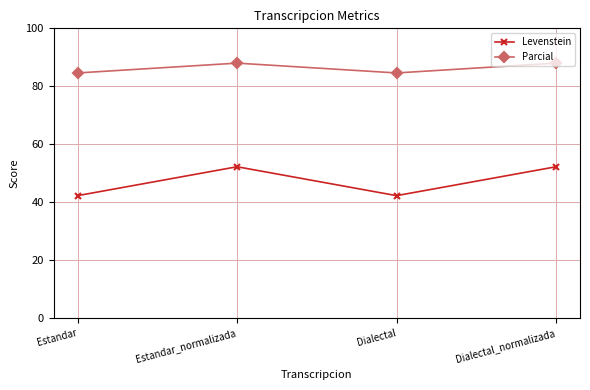

What is the maximum value shown in the chart?

88.0